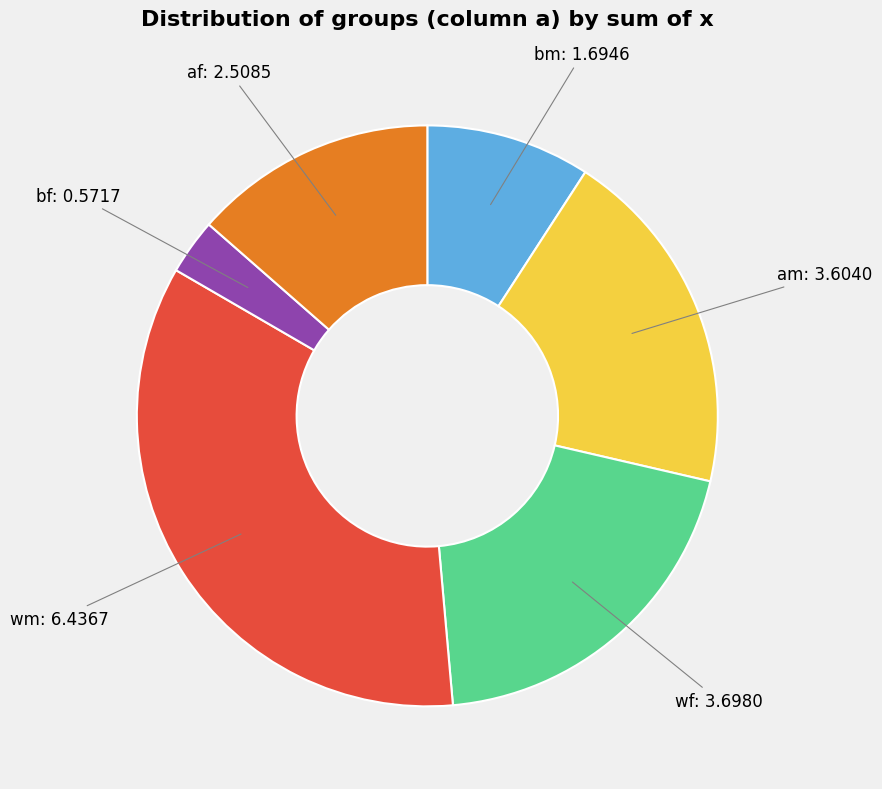

Is there any slice that represents more than half of the pie?

No